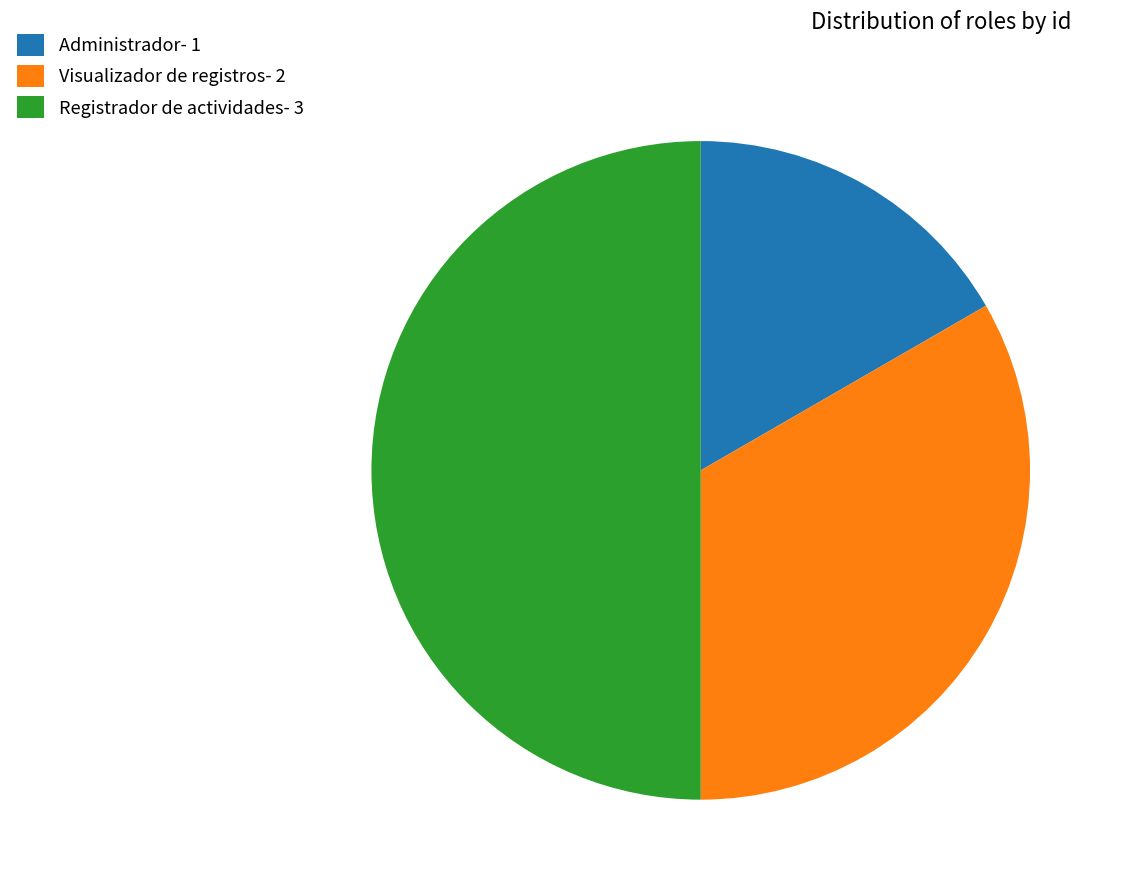

Does Administrador- 1 account for over 50% of the chart?

No